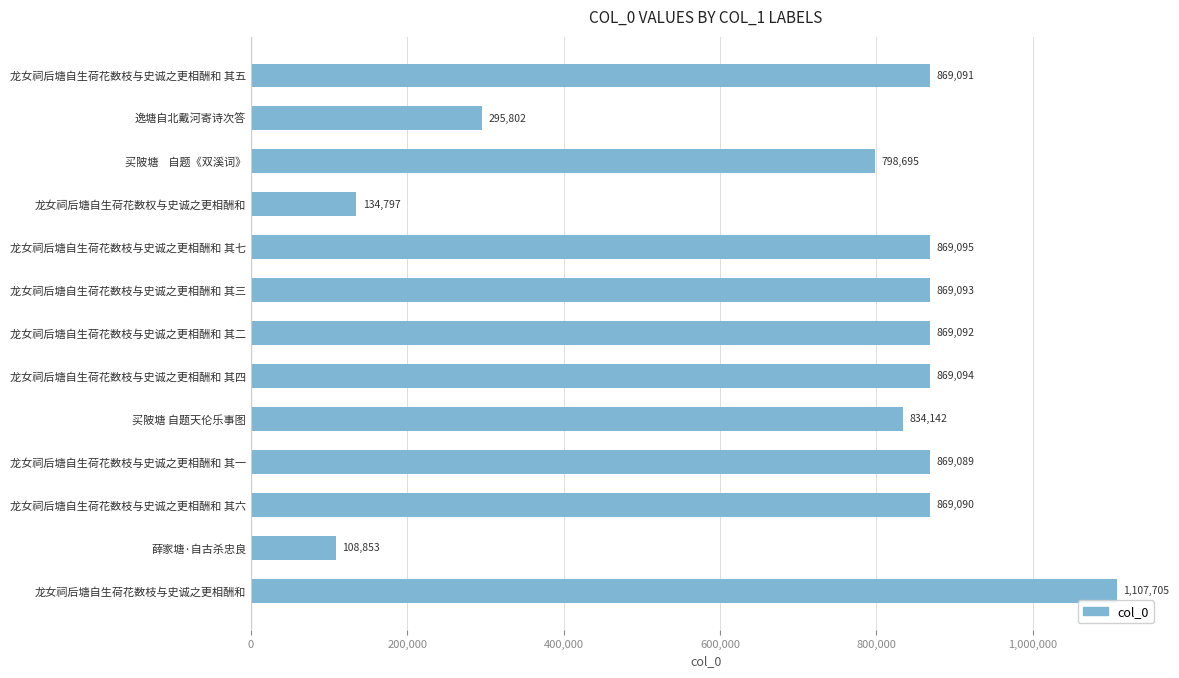

What is the average value?

720280